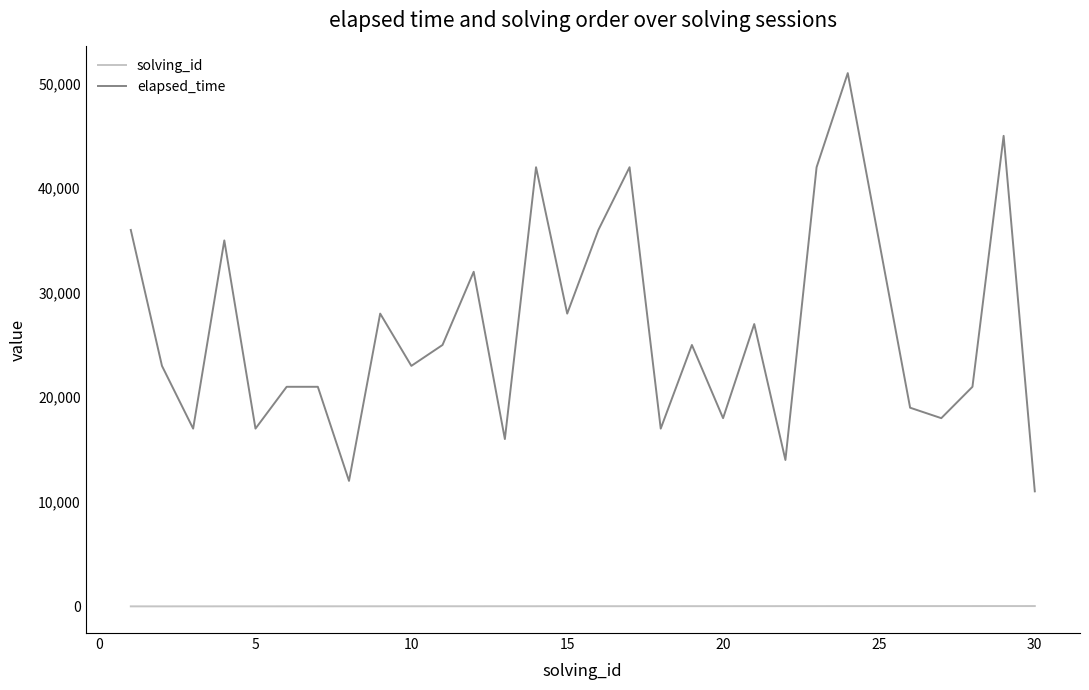

List the series in order of their peak value, lowest first.

solving_id, elapsed_time